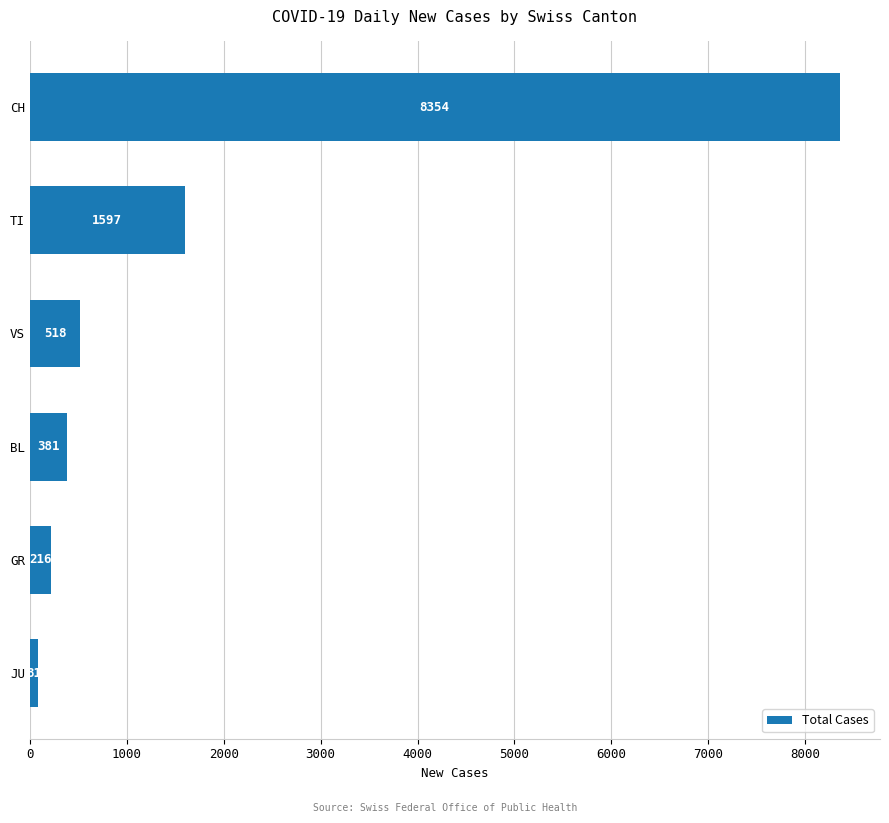

What is the difference between the maximum and minimum values?

8273